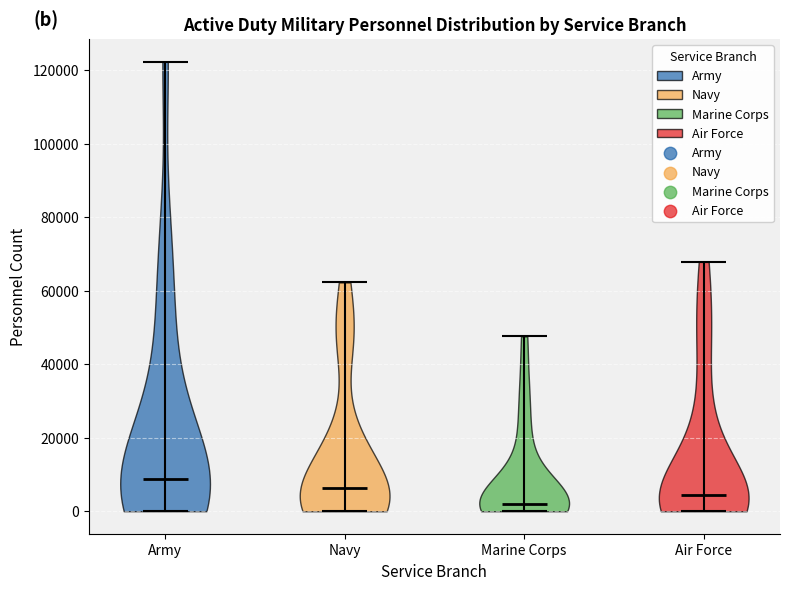

Reading left to right, read every violin against the y-axis: where its median line is, and the lowest and highest points it reaches. The values are not printed on the chart, so give them approximately, as read against the axis.

Army: median line 8000, lowest point 0, highest point 122000
Navy: median line 6000, lowest point 0, highest point 62000
Marine Corps: median line 2000, lowest point 0, highest point 48000
Air Force: median line 4000, lowest point 0, highest point 68000